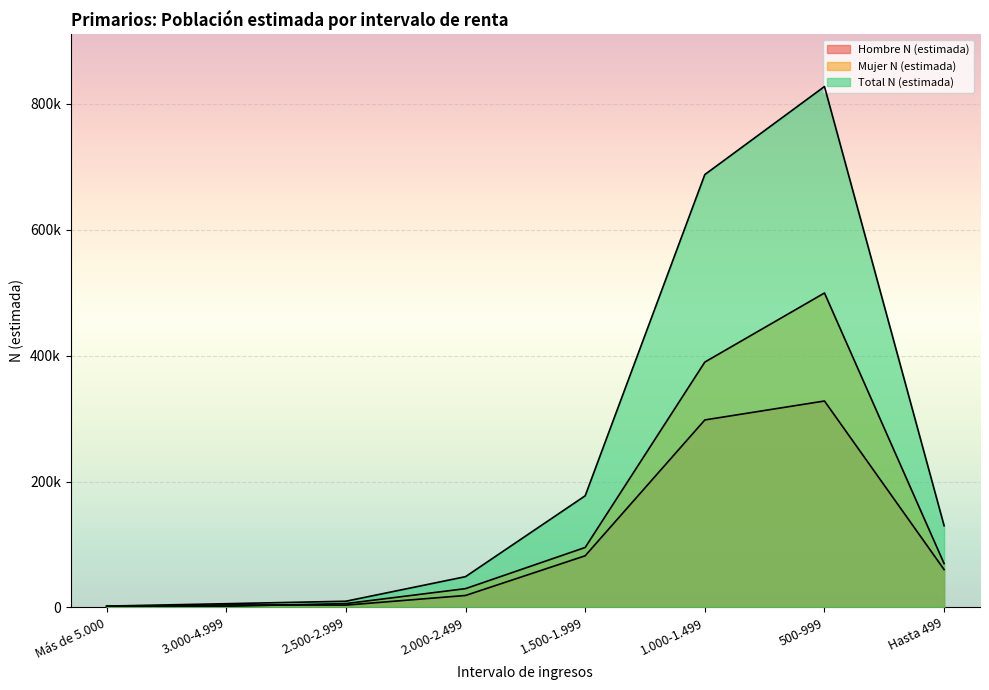

Where is the first local minimum for Hombre N (estimada)?

2.500-2.999